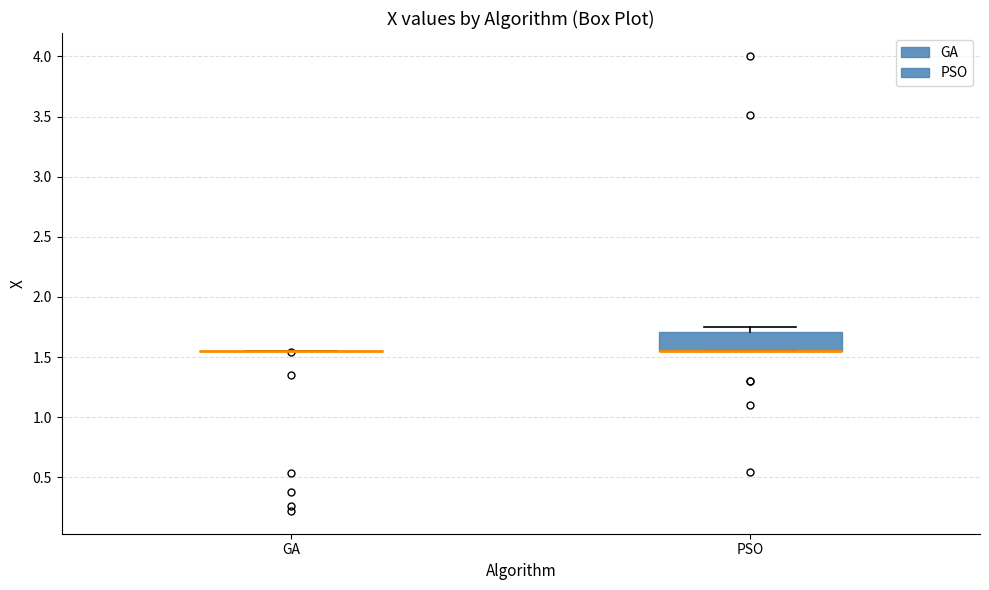

Reading left to right, transcribe this box plot: for each box, give where its median line is, the range the box spans, and where its two whiskers end, as read against the y-axis. The values are not printed on the chart, so give them approximately, as read against the axis.

GA: box collapsed to a line at 1.55, whiskers 1.55 to 1.55
PSO: median 1.55 (drawn on the box's lower edge), box 1.55 to 1.70, whiskers 1.55 to 1.75